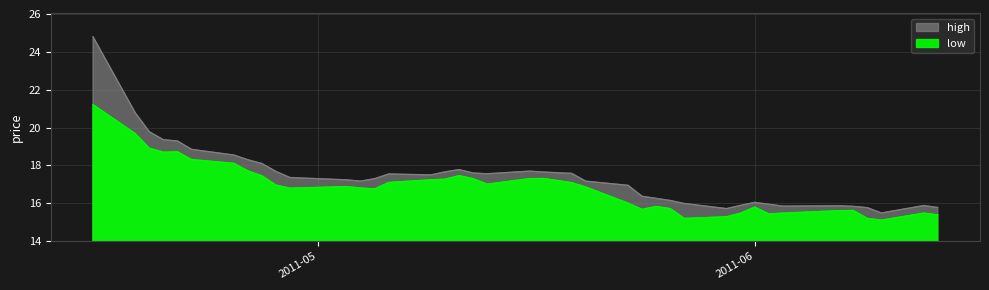

Is it true that low equals 24.6 at 12?

False